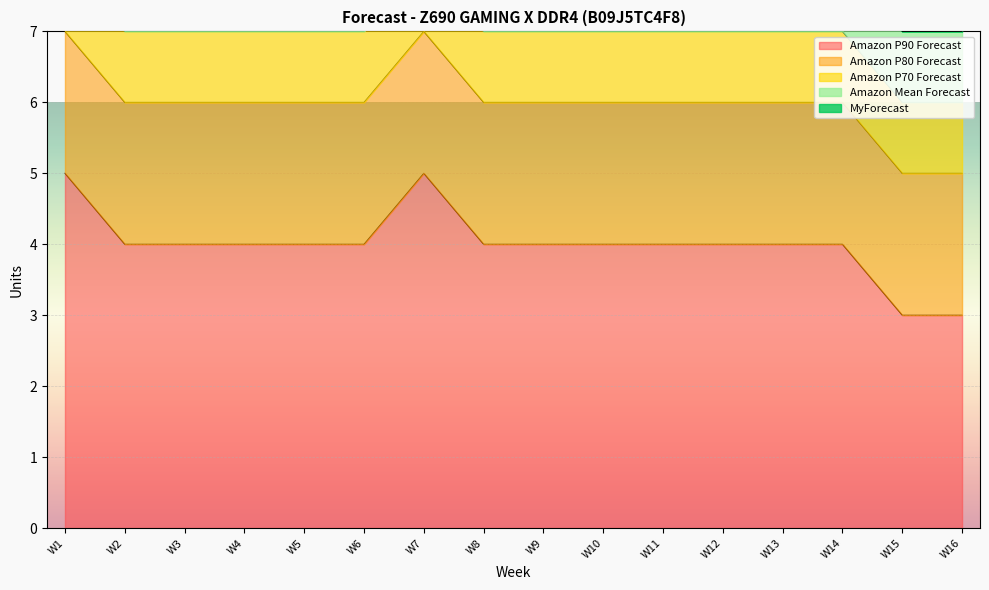

Reading left to right, what are all the values shown in this chart?

Amazon P90 Forecast: 5	4	4	4	4	4	5	4	4	4	4	4	4	4	3	3
Amazon P80 Forecast: 2	2	2	2	2	2	2	2	2	2	2	2	2	2	2	2
Amazon P70 Forecast: 1	1	1	1	1	1	1	1	1	1	1	1	1	1	1	1
Amazon Mean Forecast: 1	1	1	1	1	1	1	1	1	1	1	1	1	1	1	1
MyForecast: 0	0	0	0	0	0	0	0	0	0	0	0	0	0	0	0